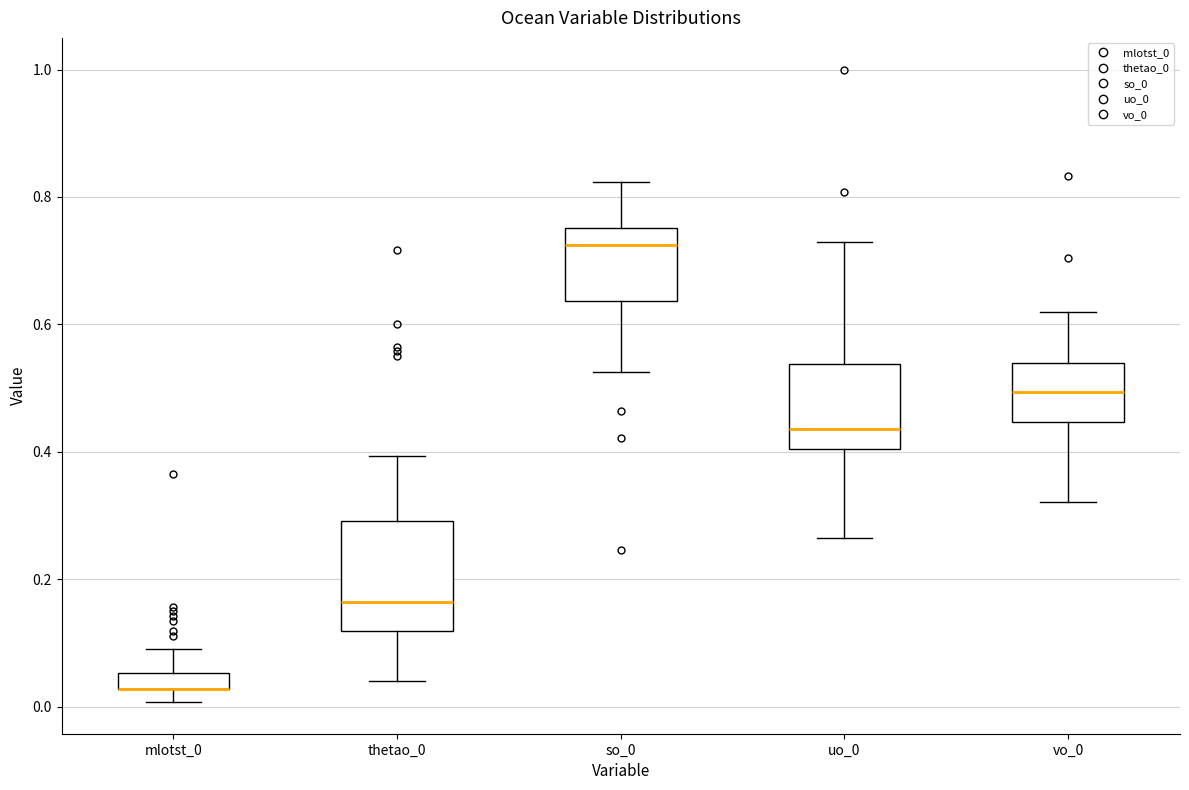

Which box is the tallest, from its lower edge to its upper edge?

thetao_0